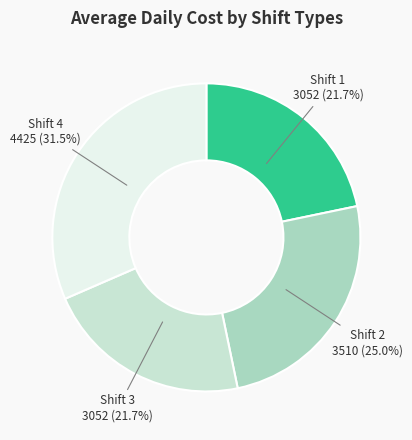

Approximately how many times larger is the value at Shift 2 compared to Shift 3?

1.2